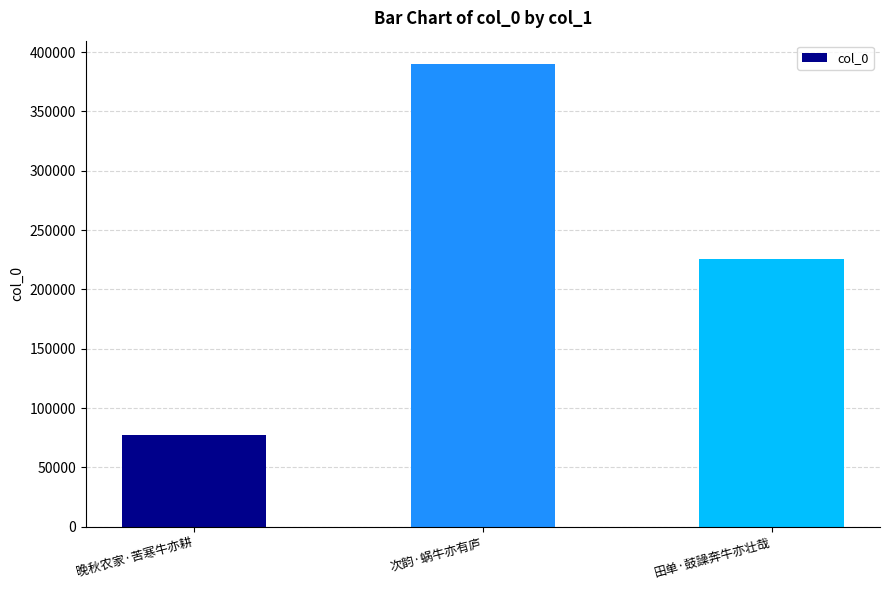

What position from the right is 晚秋农家·苦寒牛亦耕?

3